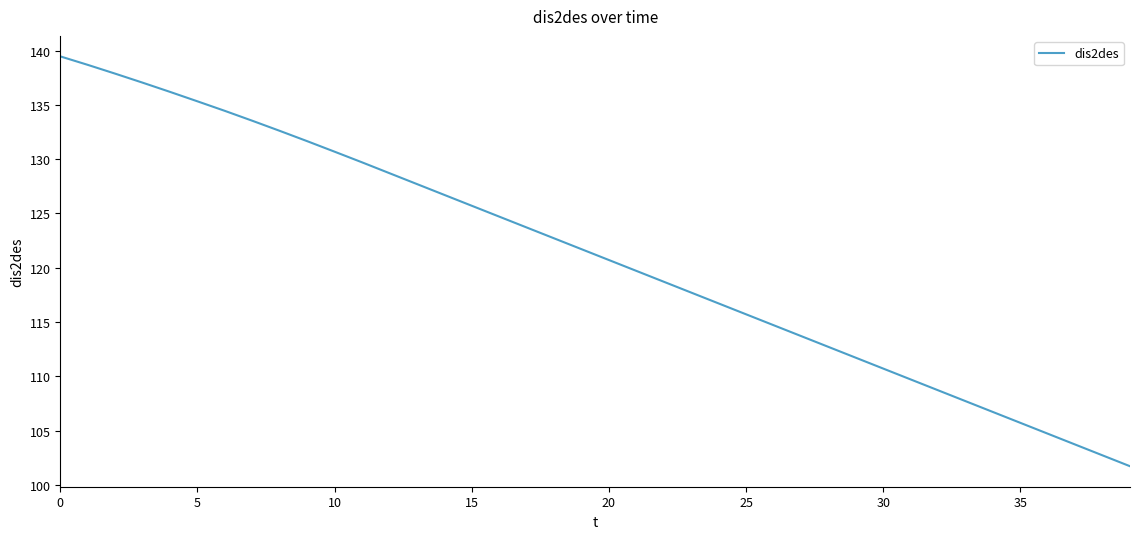

What is the difference between the maximum and minimum values?

37.8